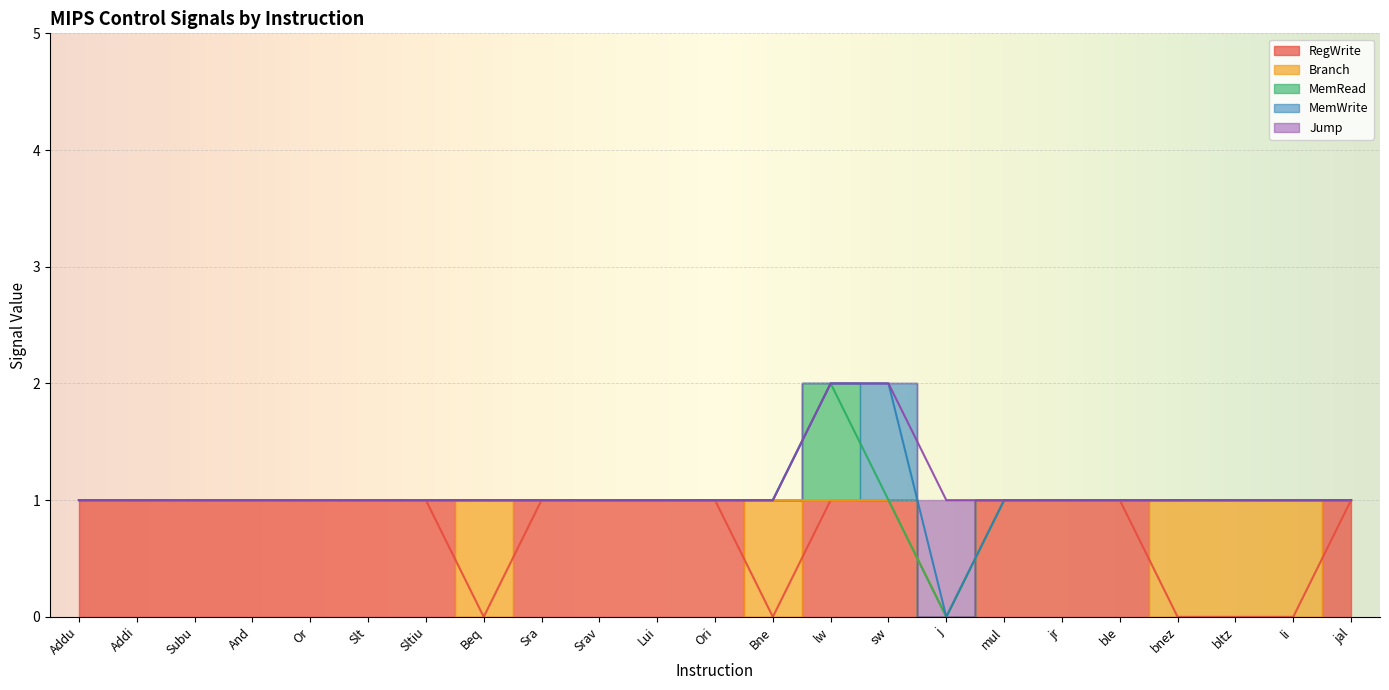

Reading left to right, extract all data points from this chart.

RegWrite: 1	1	1	1	1	1	1	0	1	1	1	1	0	1	1	0	1	1	1	0	0	0	1
Branch: 0	0	0	0	0	0	0	1	0	0	0	0	1	0	0	0	0	0	0	1	1	1	0
MemRead: 0	0	0	0	0	0	0	0	0	0	0	0	0	1	0	0	0	0	0	0	0	0	0
MemWrite: 0	0	0	0	0	0	0	0	0	0	0	0	0	0	1	0	0	0	0	0	0	0	0
Jump: 0	0	0	0	0	0	0	0	0	0	0	0	0	0	0	1	0	0	0	0	0	0	0